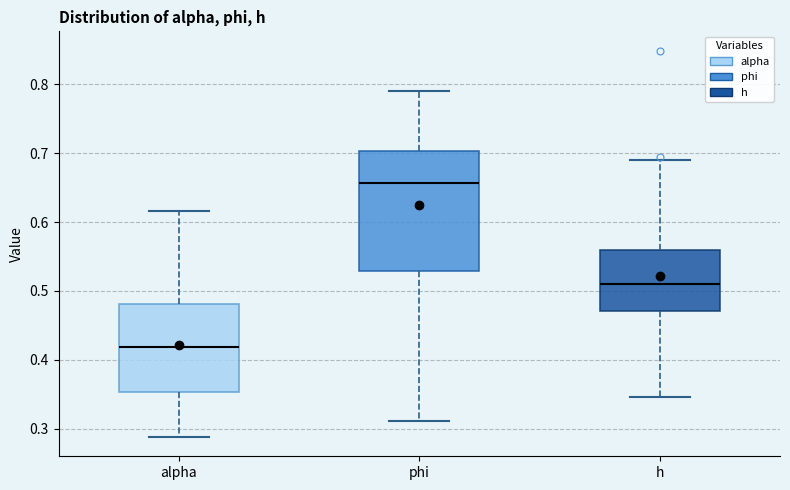

Reading left to right, read every box against the y-axis: the position of its median line, the range the box covers, and the ends of its whiskers. The values are not printed on the chart, so give them approximately, as read against the axis.

alpha: median 0.42, box 0.35 to 0.48, whiskers 0.29 to 0.62
phi: median 0.66, box 0.53 to 0.70, whiskers 0.31 to 0.79
h: median 0.51, box 0.47 to 0.56, whiskers 0.35 to 0.69